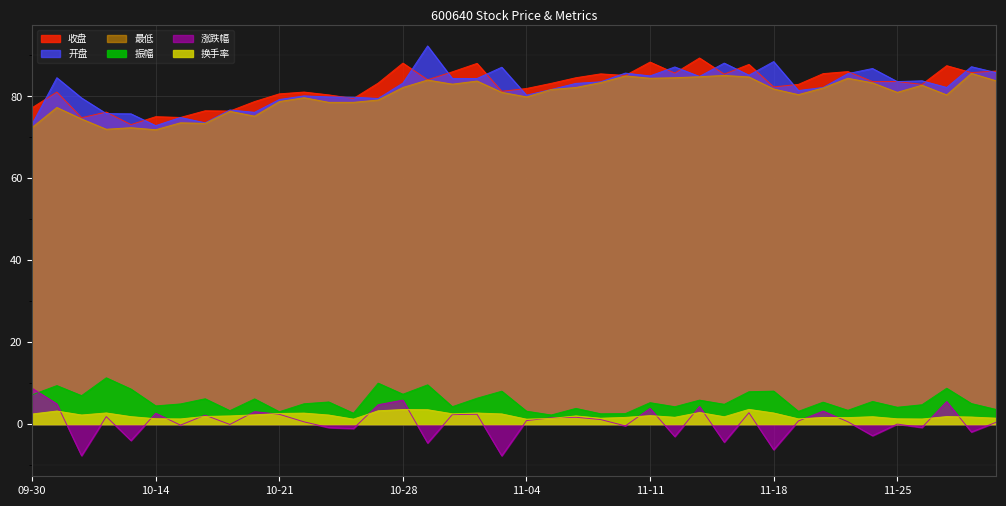

What is the lowest value of the 涨跌幅 series?

-7.7